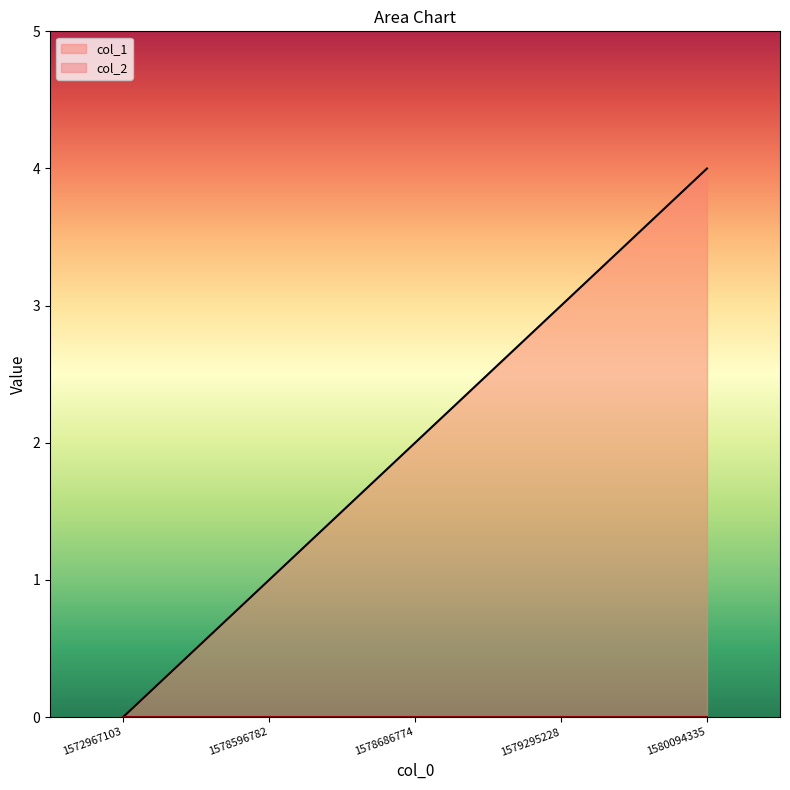

At which category does the chart reach its minimum across all series?

1572967103